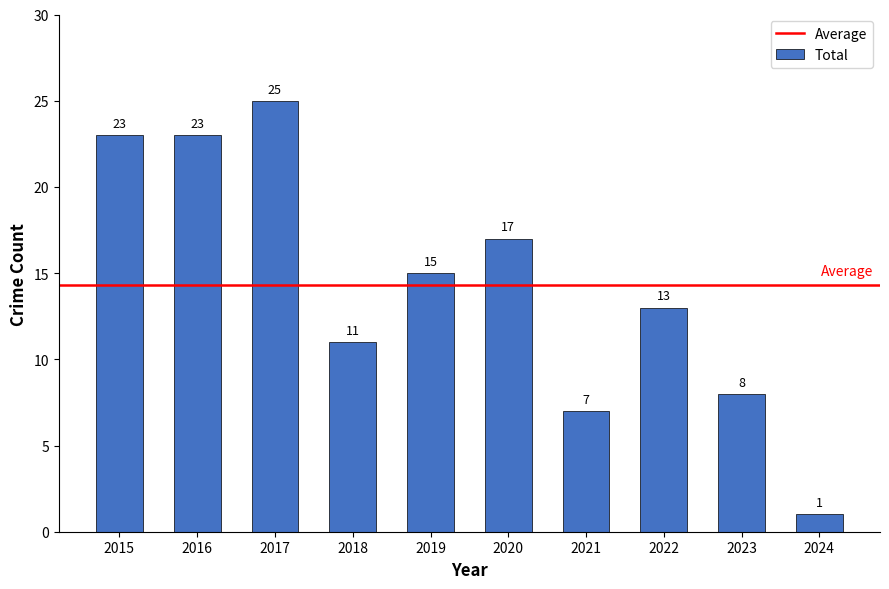

What is the difference between the maximum and minimum values?

24